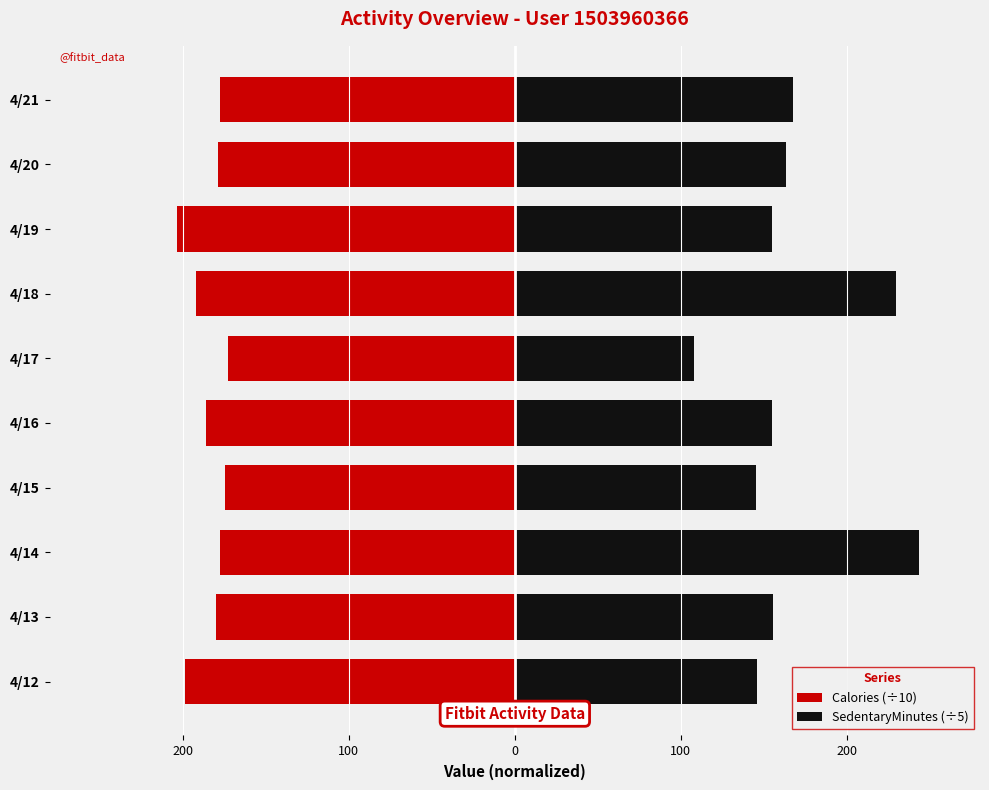

What is the value of the SedentaryMinutes (÷5) bar at the 2nd from the left?

155.2